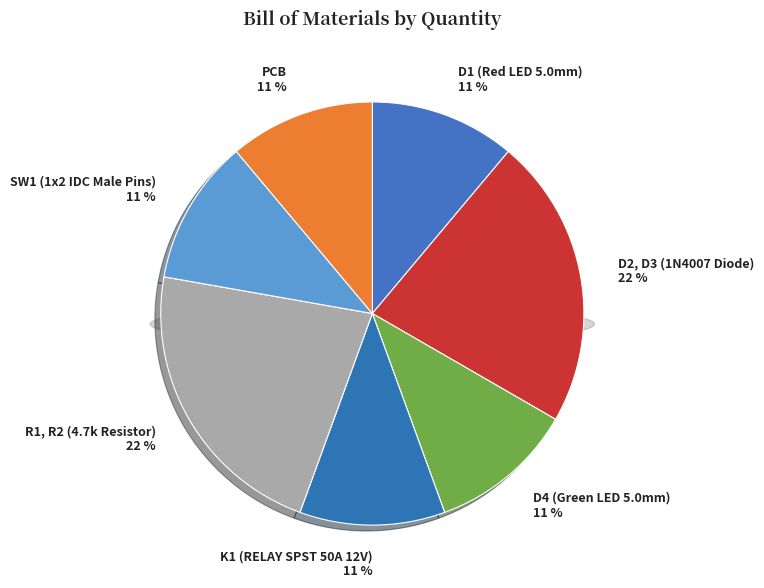

The D1 (Red LED 5.0mm) slice represents 26% of the pie. True or false?

False